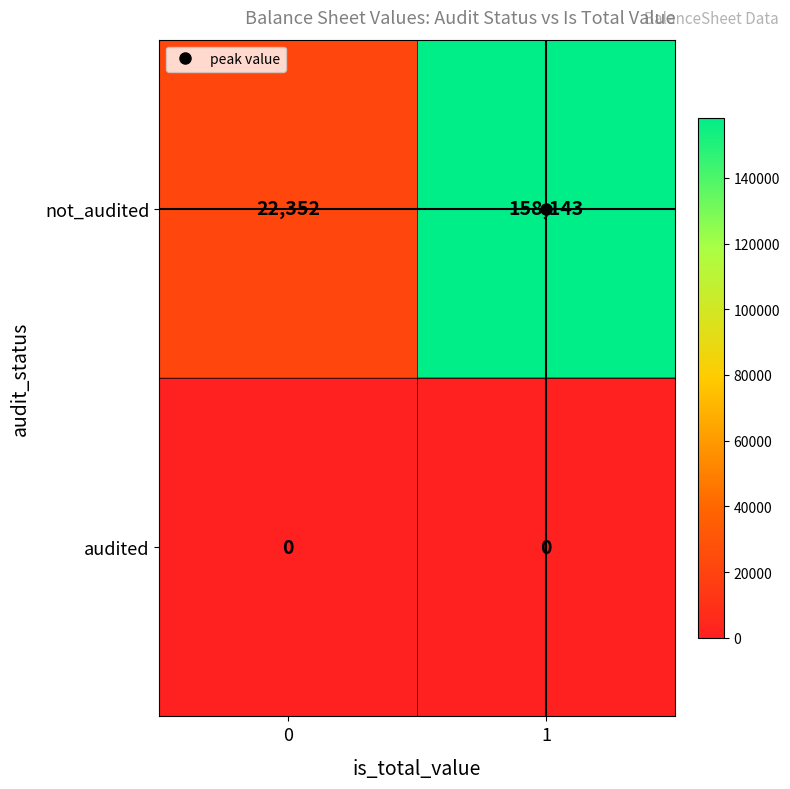

What is the difference between the not_audited values at 1 and 0?

135791